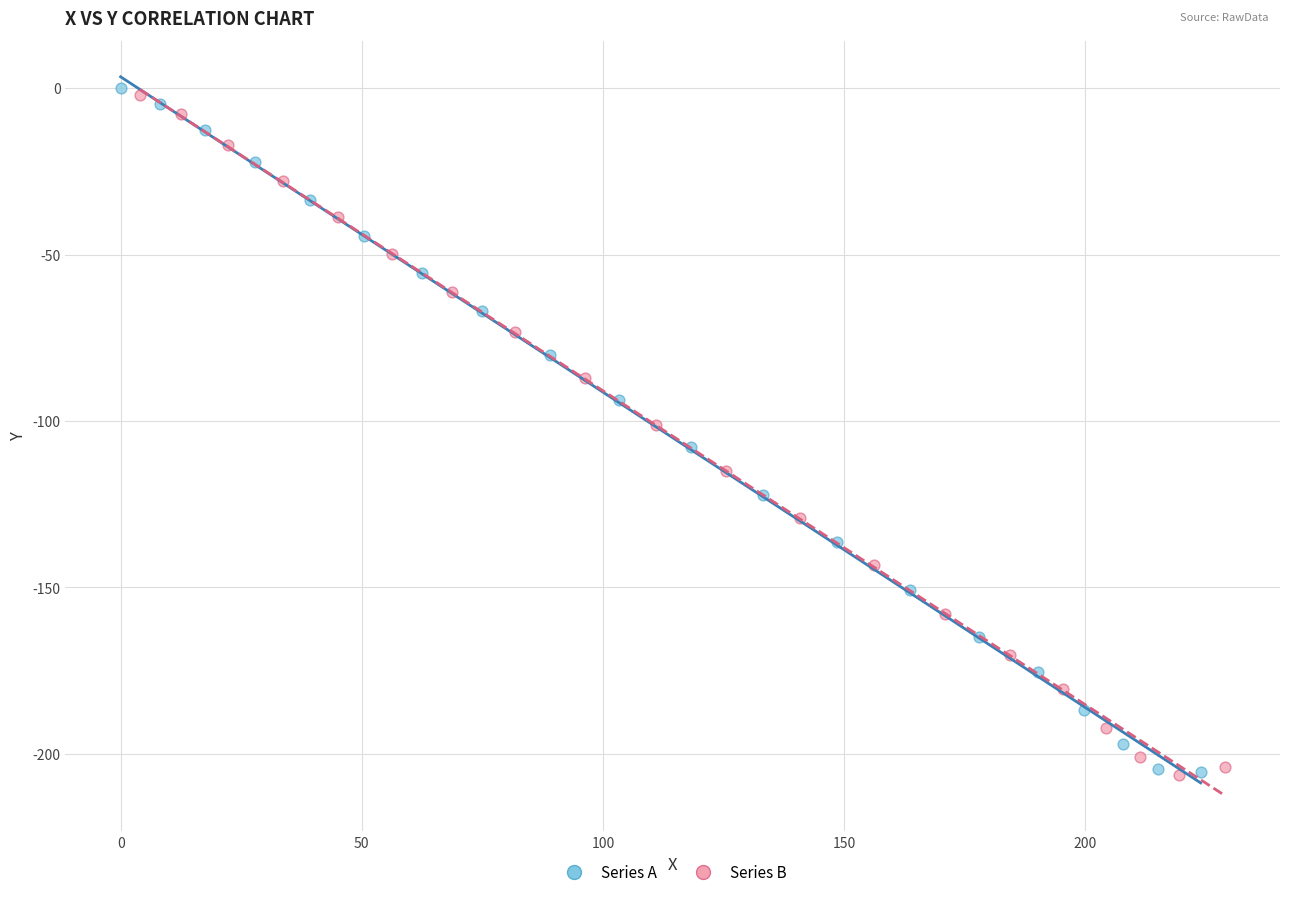

What are all the series names shown in the legend?

Series A, Series B